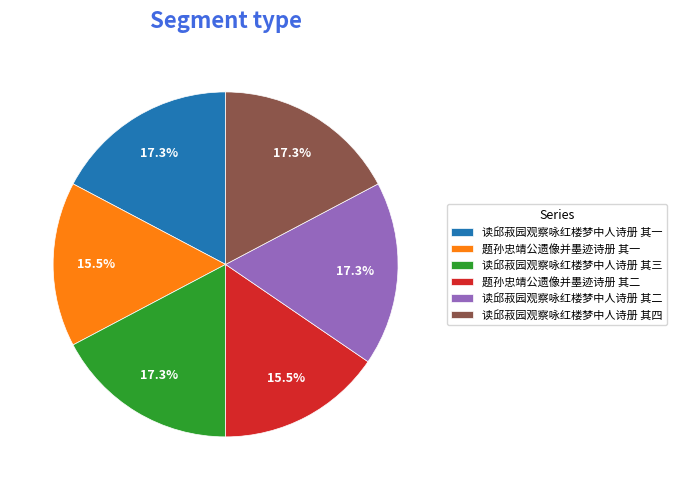

Count the number of slices in the pie.

6